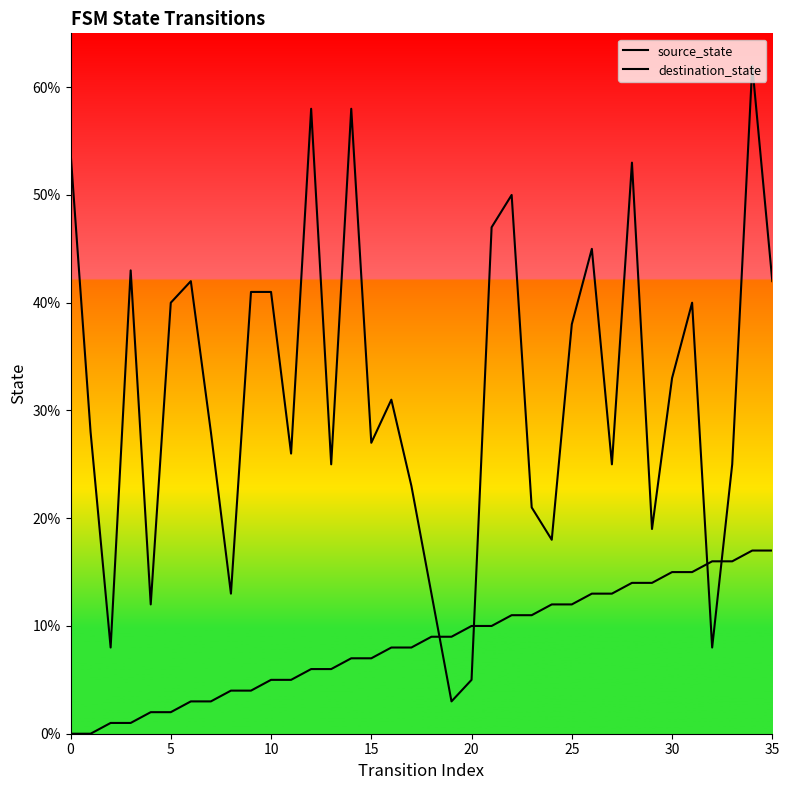

What is the label of the 26th point from the right?

10